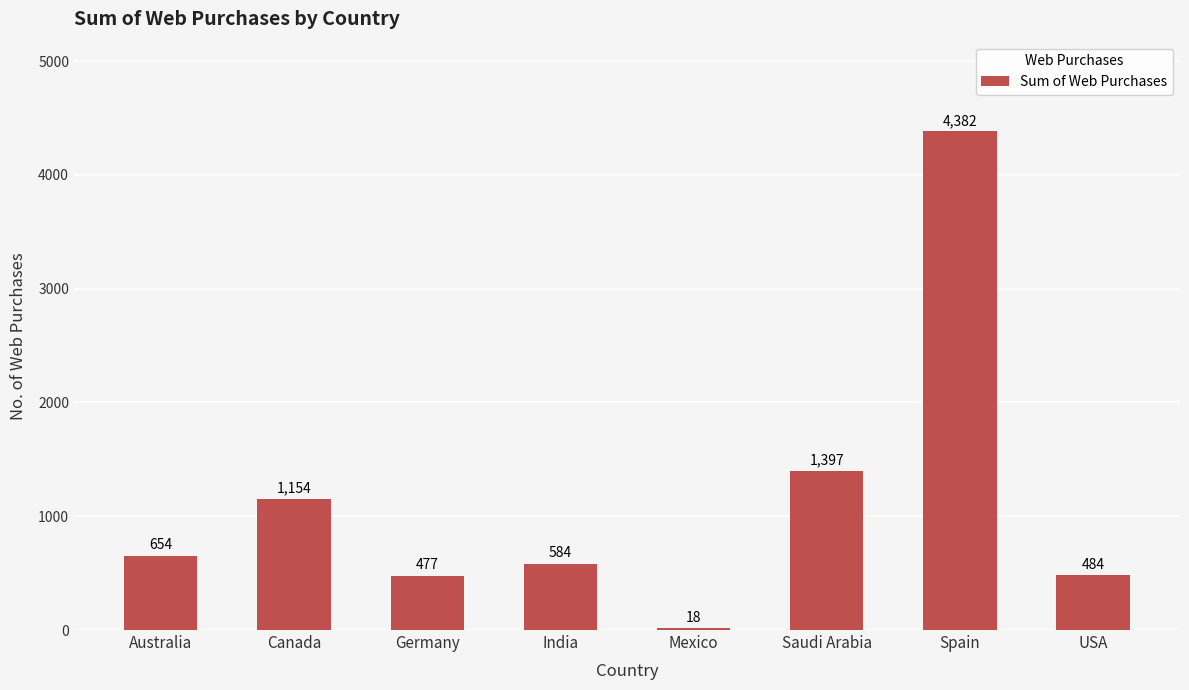

What is the approximate value at Canada, to the nearest 50?

1150